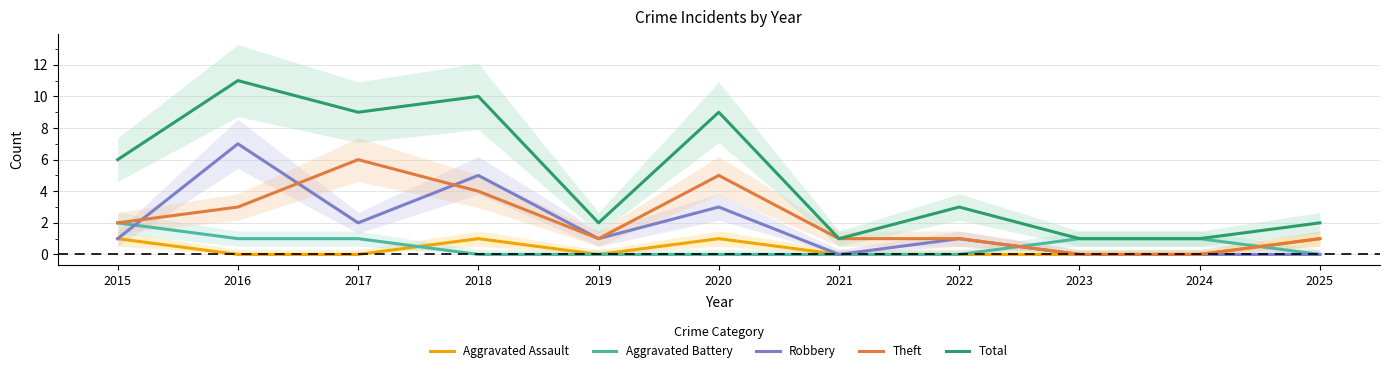

At which label is Aggravated Assault closest to 0?

2016